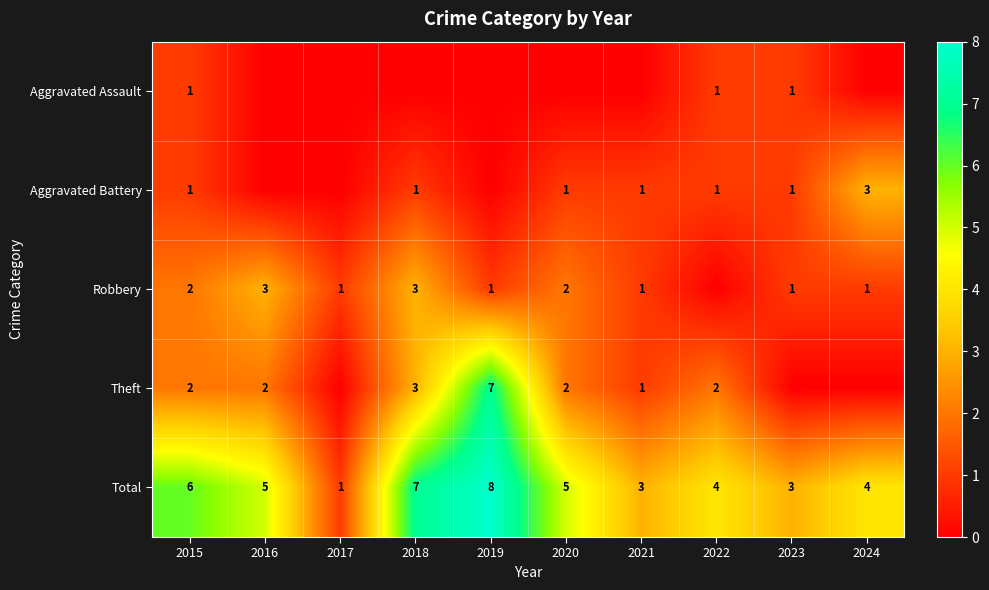

What is the difference between the highest and lowest values at 2015?

5